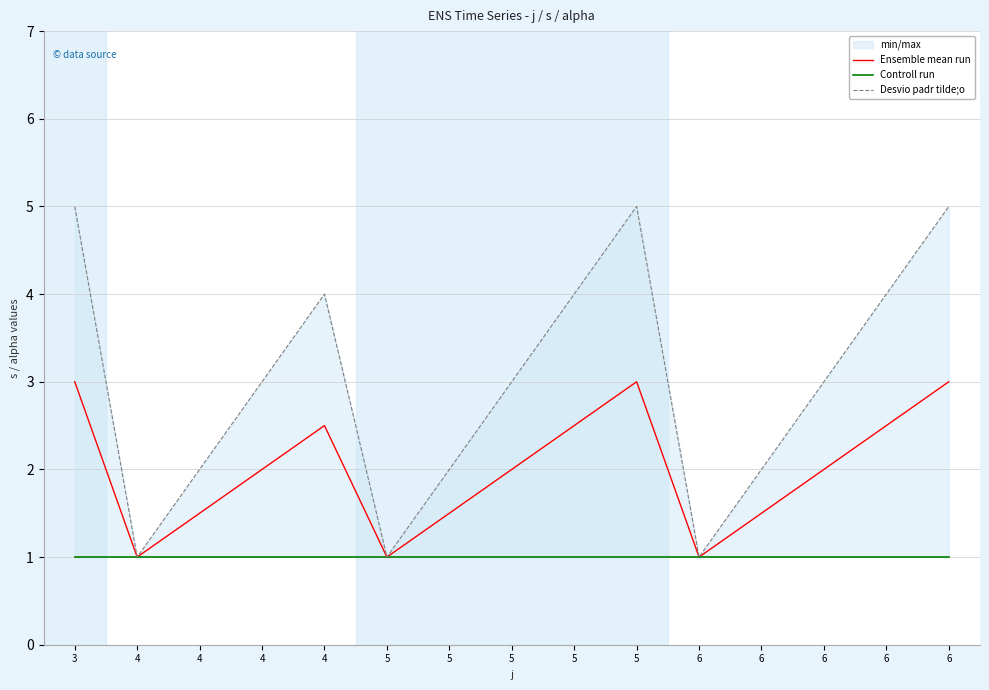

Does the chart display data point markers on the line(s)?

No